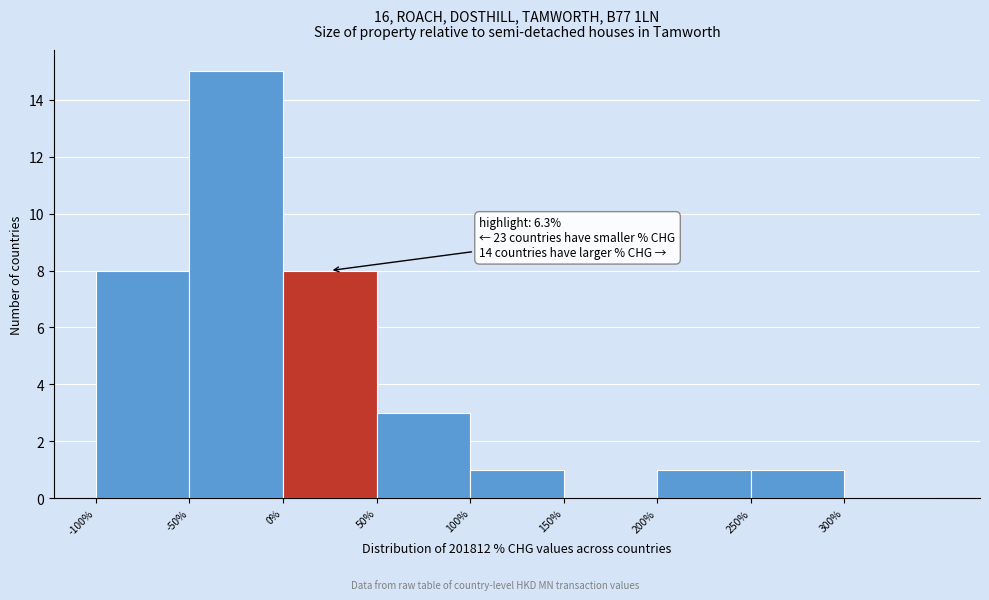

Over which range of the x-axis is the bar tallest?

-50 to 0